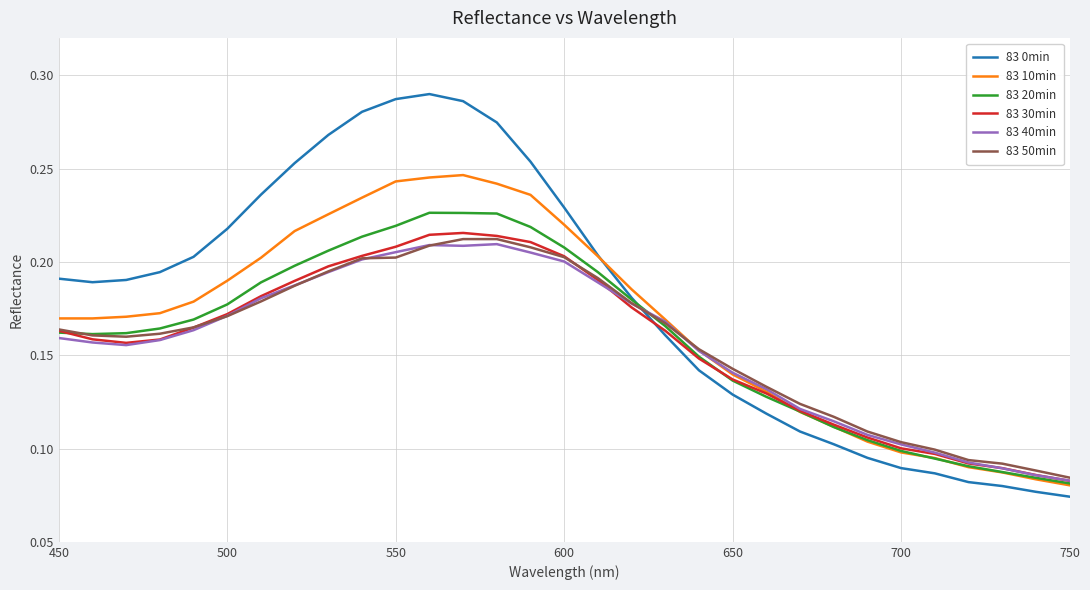

Which series has the widest spread of values?

83 0min